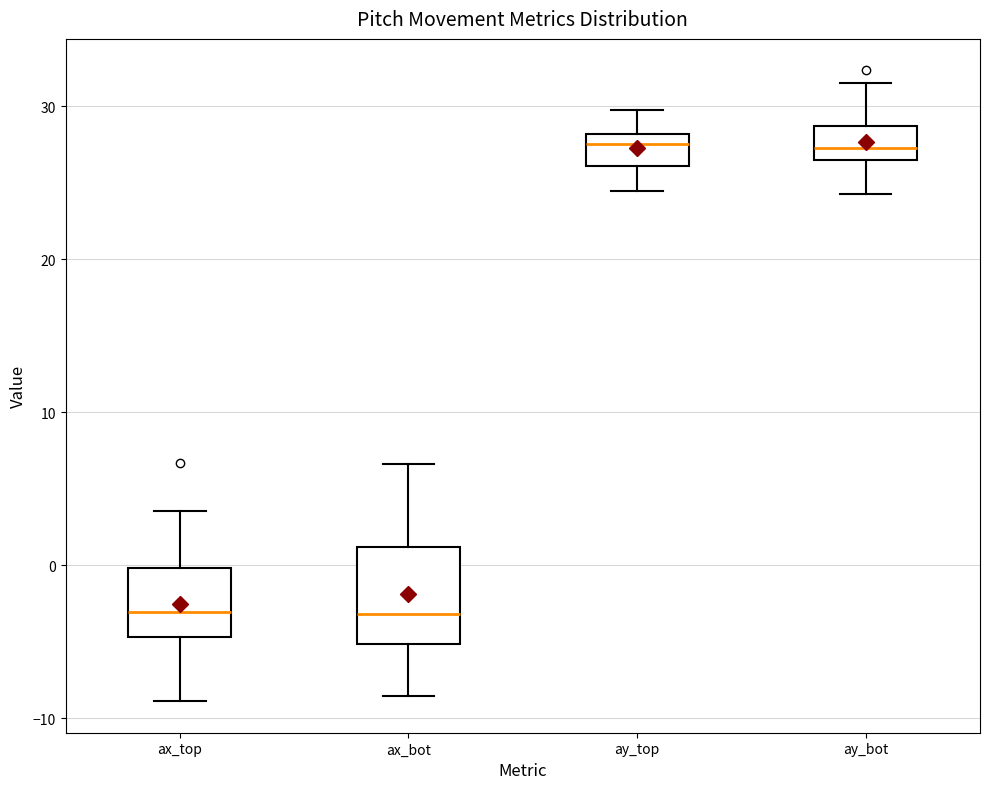

Reading left to right, read every box against the y-axis: the position of its median line, the range the box covers, and the ends of its whiskers. The values are not printed on the chart, so give them approximately, as read against the axis.

ax_top: median -3, box -5 to 0, whiskers -9 to 4
ax_bot: median -3, box -5 to 1, whiskers -9 to 7
ay_top: median 28 (just below the box's upper edge), box 26 to 28, whiskers 24 to 30
ay_bot: median 27 (just above the box's lower edge), box 27 to 29, whiskers 24 to 31